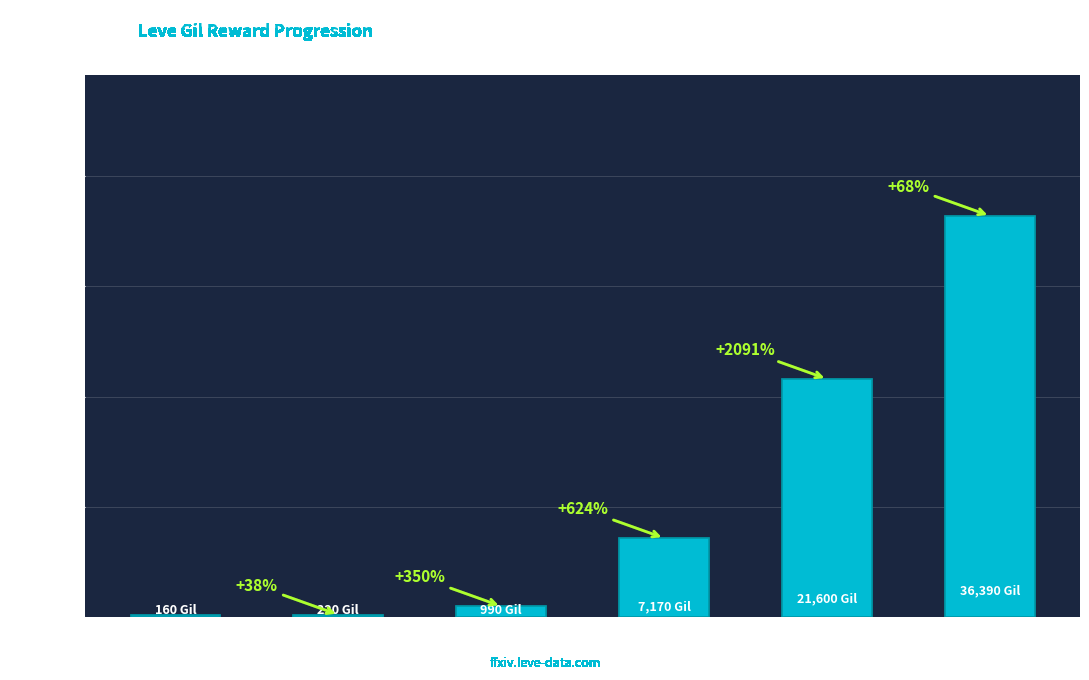

Rank the categories by value from highest to lowest.

Level 25, Level 20, Level 15, Level 10, Level 5, Level 1